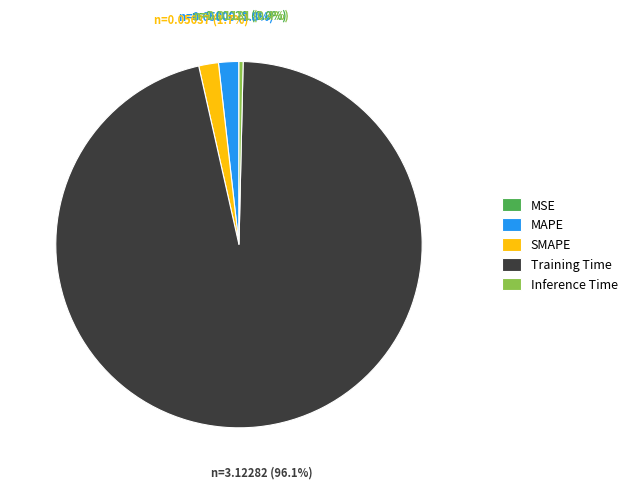

Is Training Time the majority of the pie?

Yes